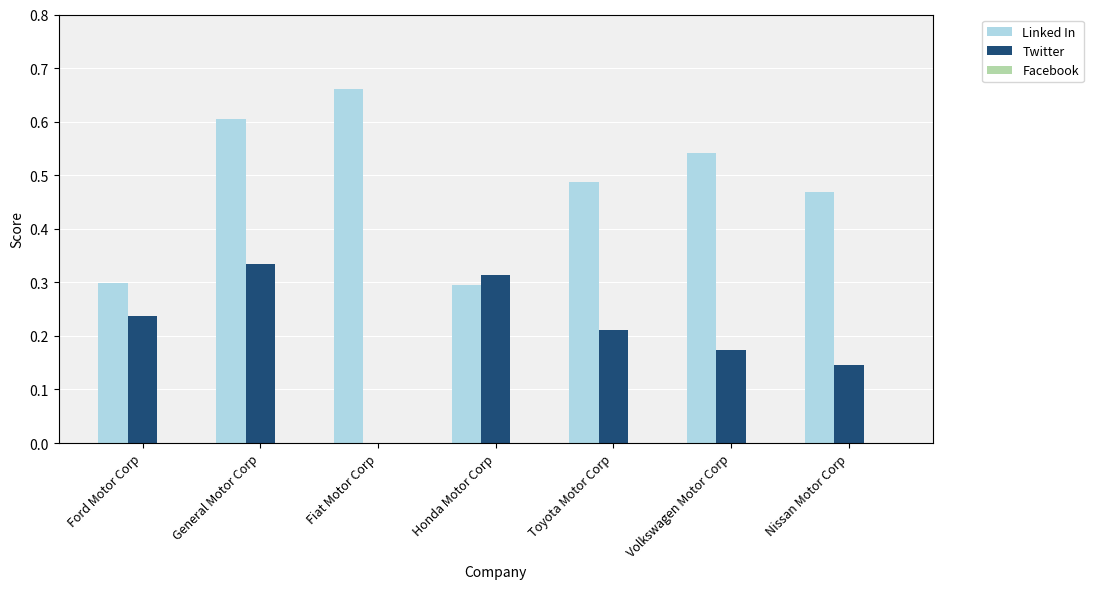

Is the value of Linked In at Nissan Motor Corp greater than the value of Twitter at Honda Motor Corp?

Yes